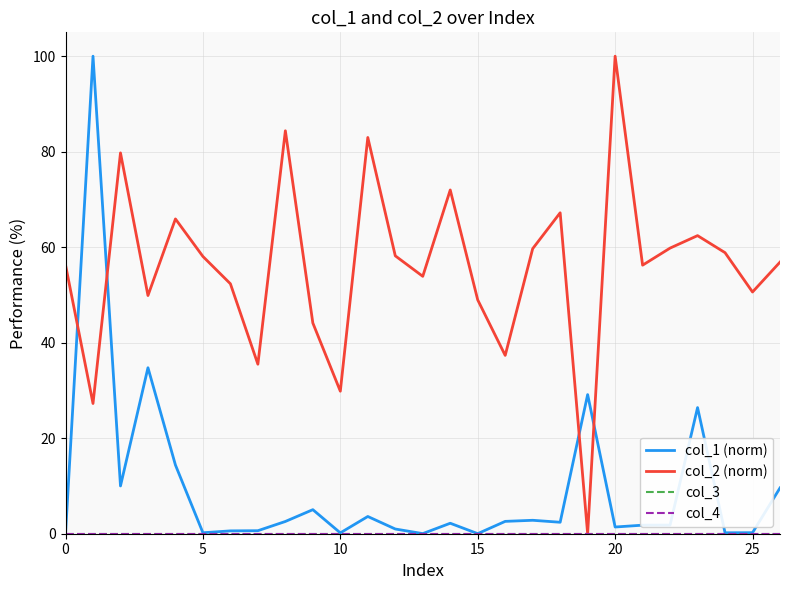

Does the chart display data point markers on the line(s)?

No